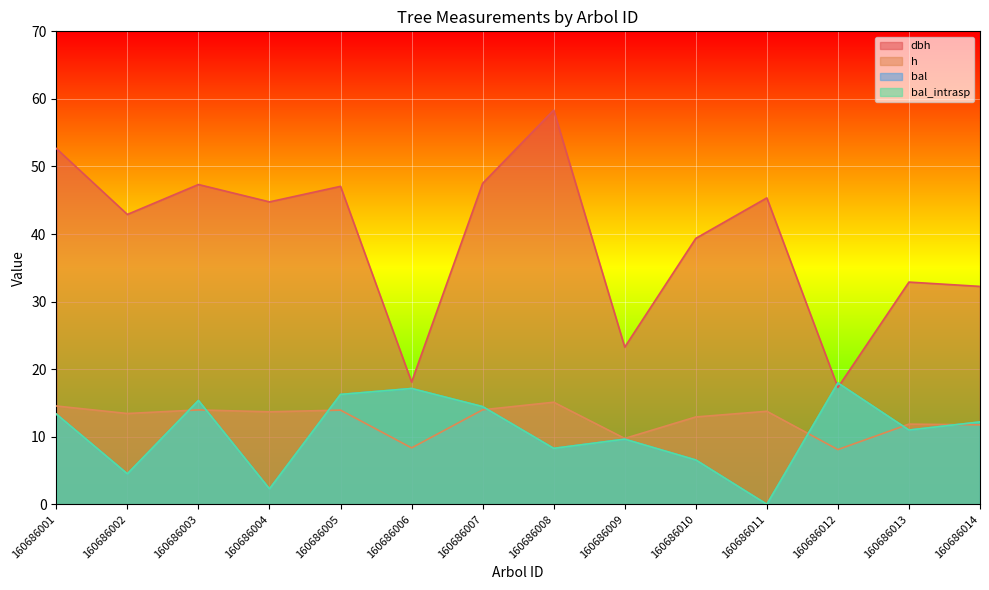

List the labels in order of h value, smallest first.

160686012, 160686006, 160686009, 160686014, 160686013, 160686010, 160686002, 160686004, 160686011, 160686005, 160686003, 160686007, 160686001, 160686008